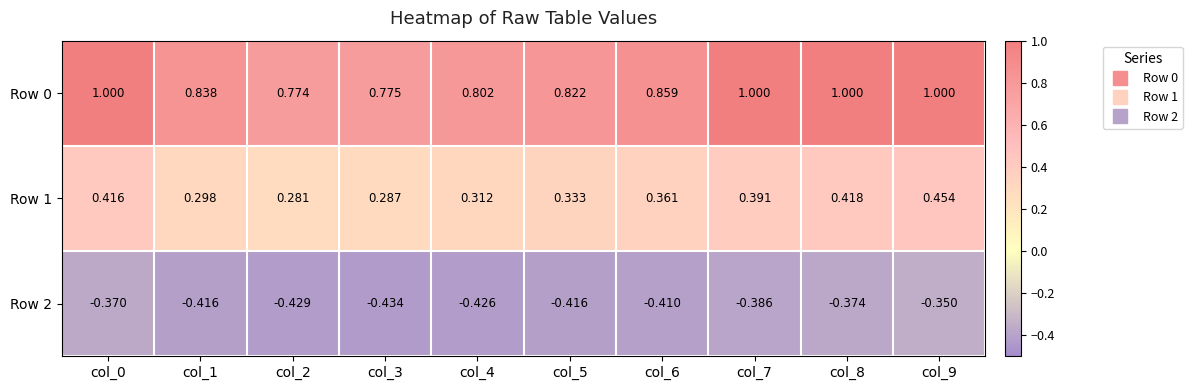

Is the value of Row 1 at col_8 greater than the value of Row 0 at col_1?

No